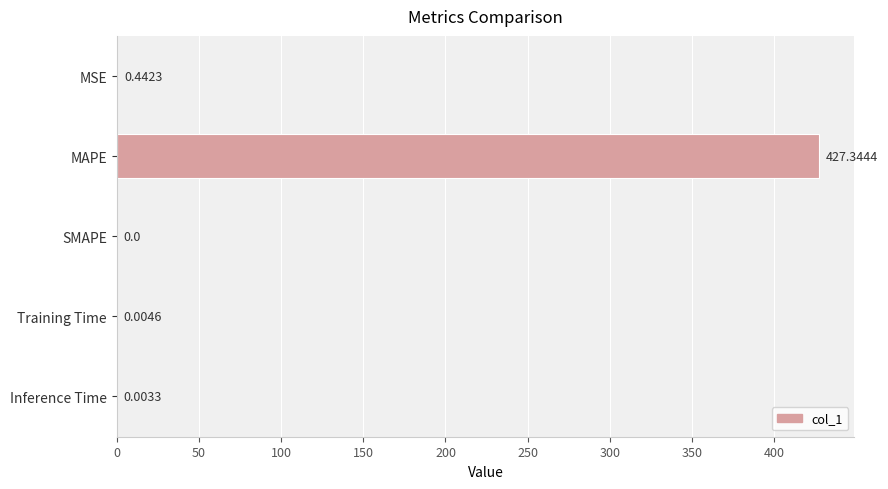

What is the sum of all values?

427.8